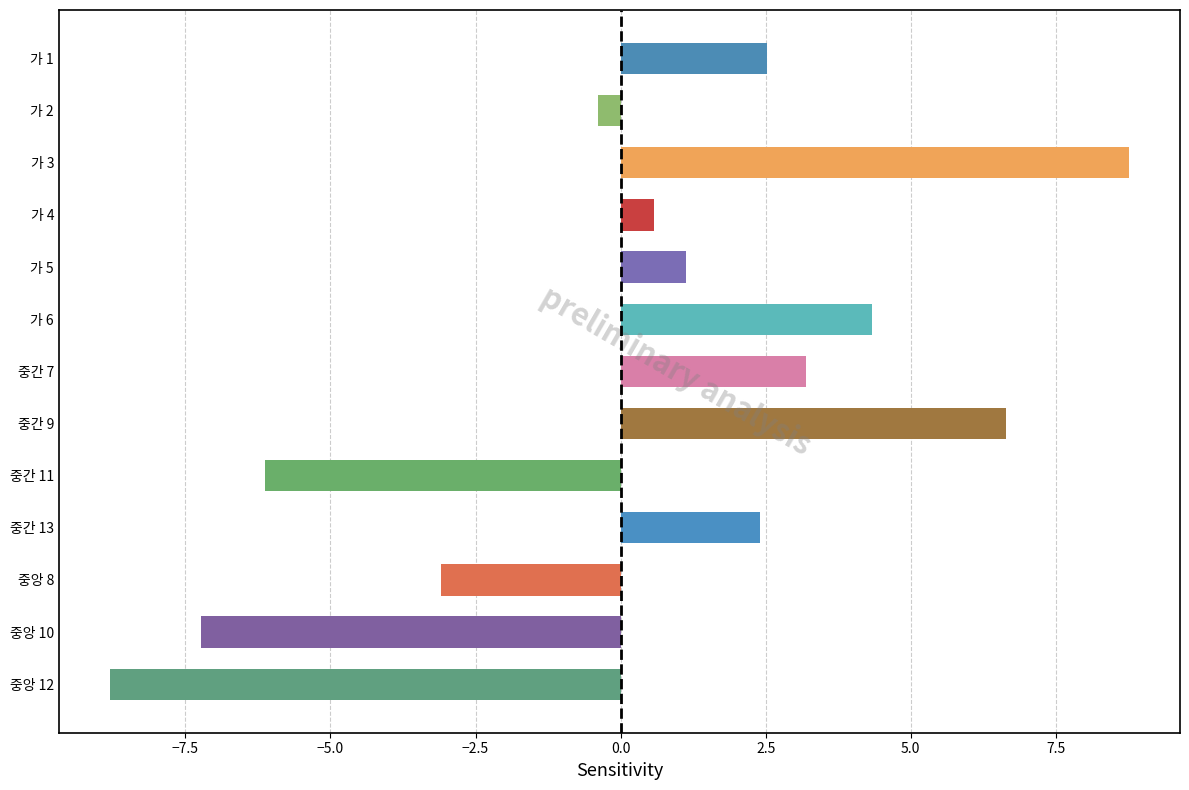

What is the value of the 8th bar from the top?

6.6